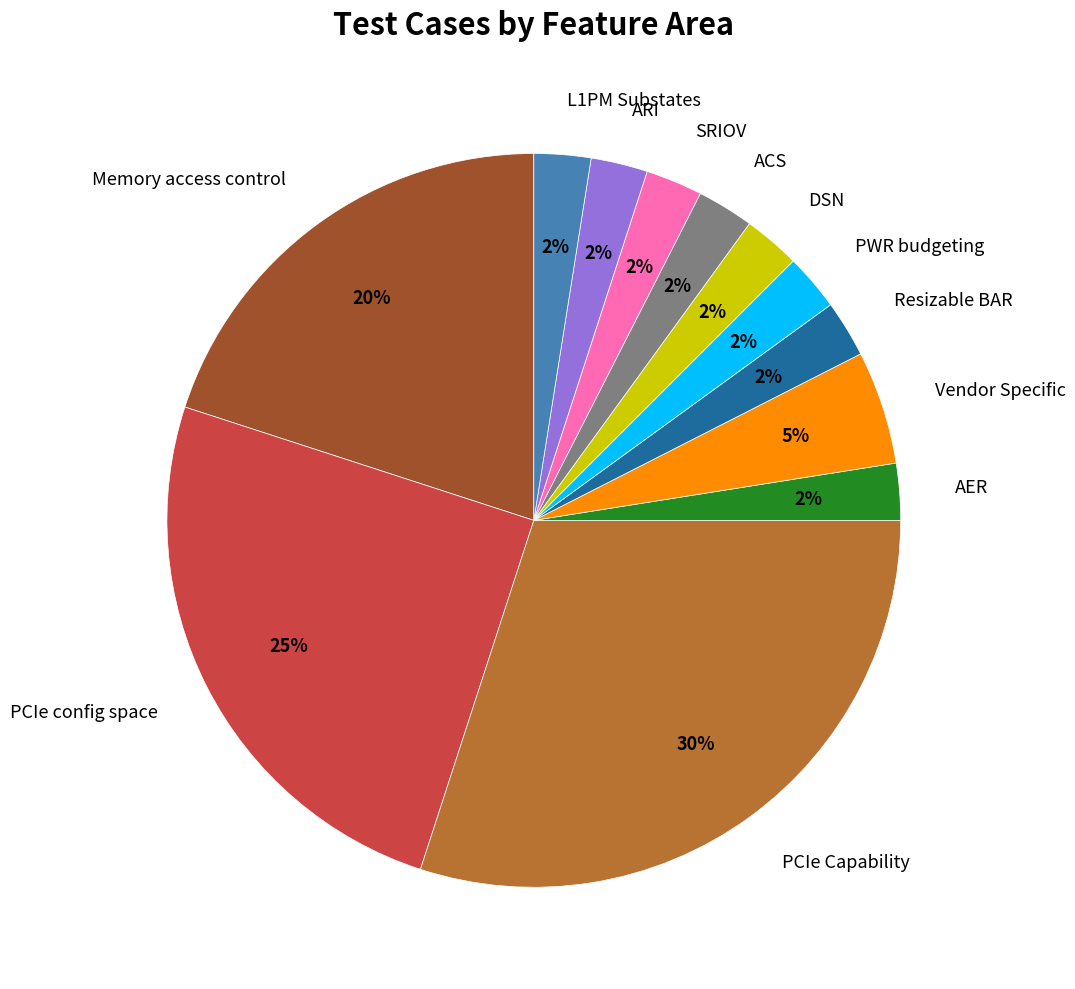

Is there a majority slice in this chart?

No